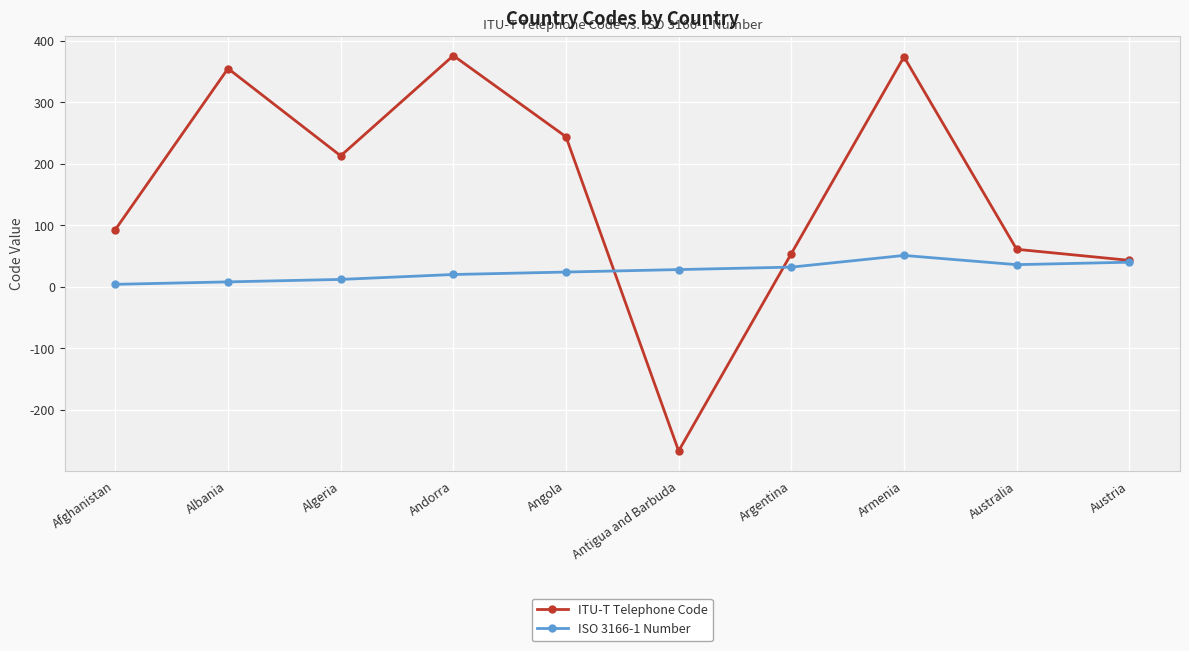

Which series has the largest range (max minus min)?

ITU-T Telephone Code